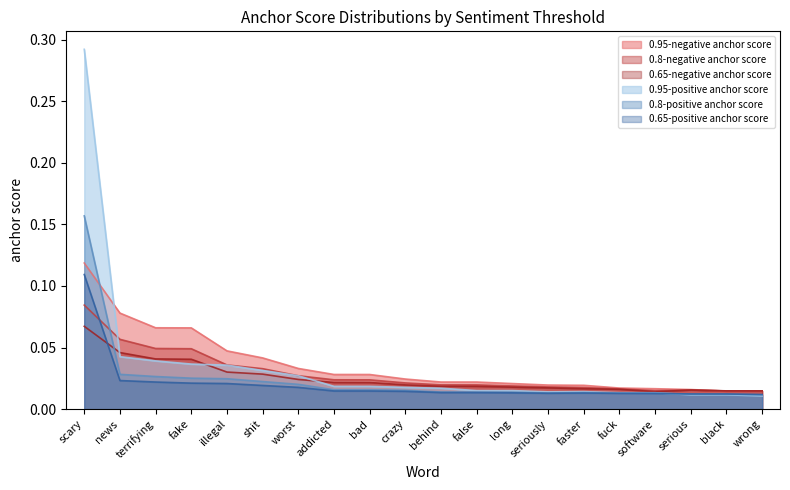

What is the maximum value for 0.65-negative anchor score?

0.1